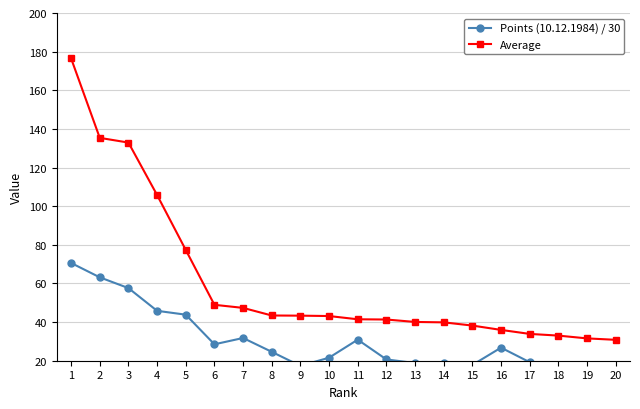

What is the difference between the maximum and minimum values in the Points (10.12.1984) / 30 series?

55.2